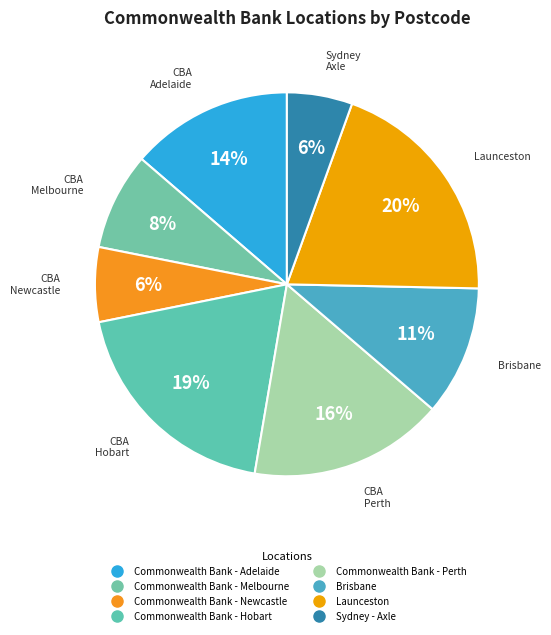

Does any single category account for the majority?

No